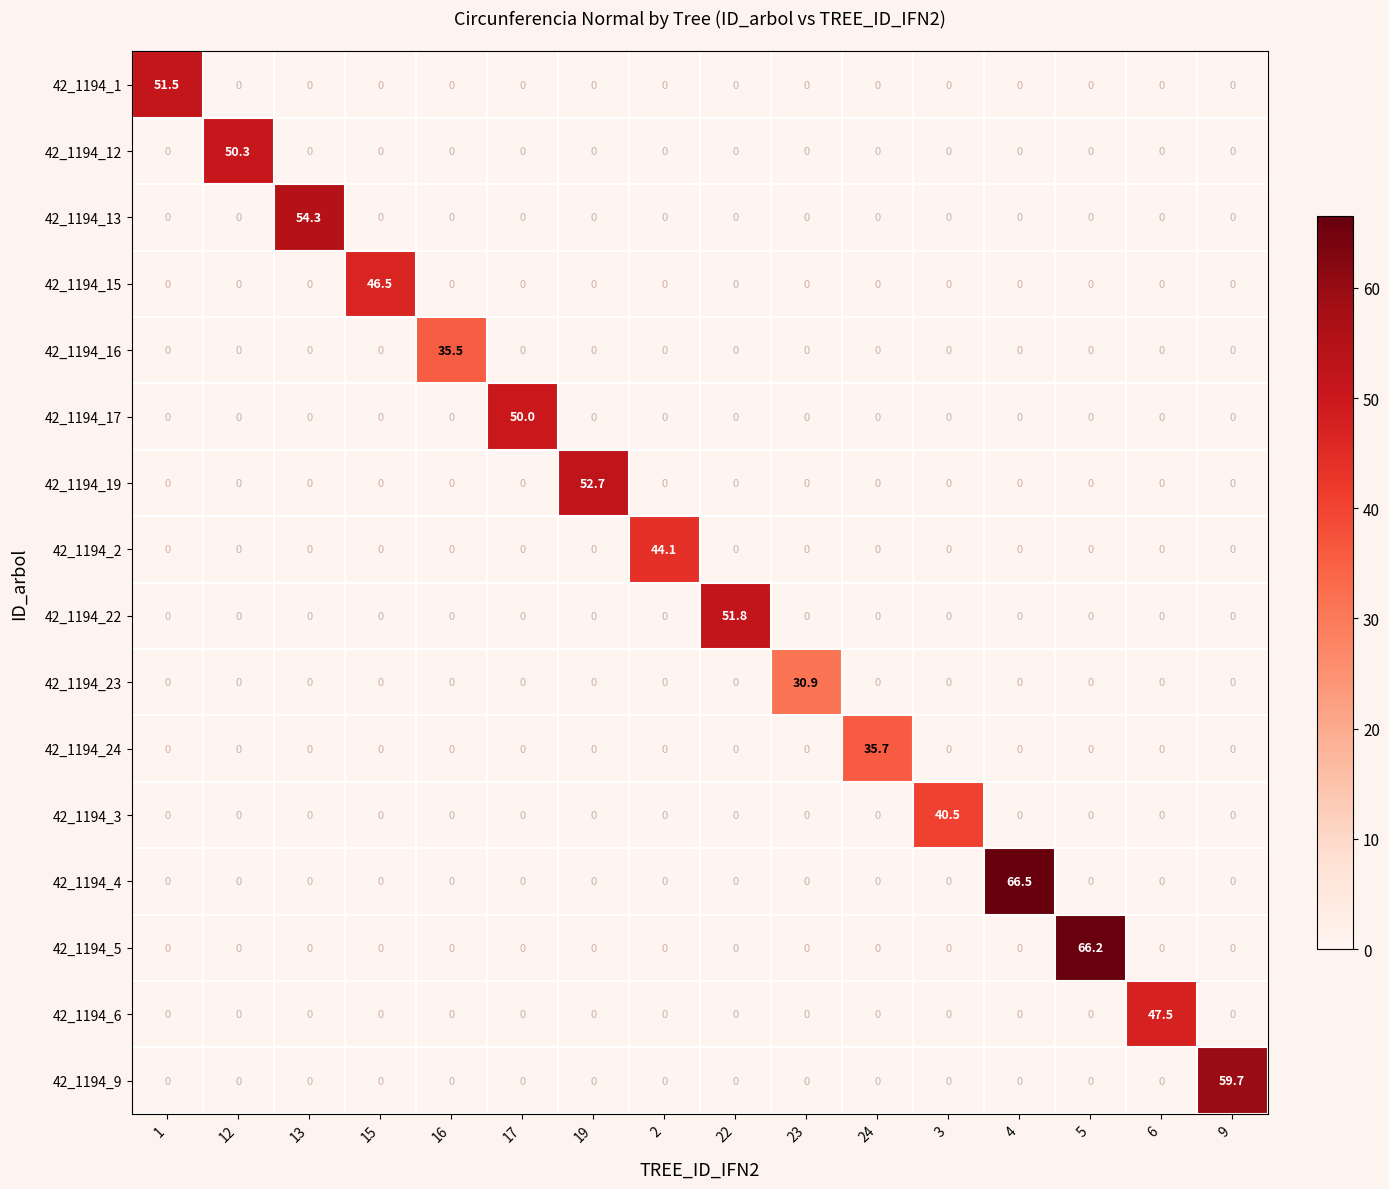

What is the difference between the 42_1194_15 values at 15 and 13?

46.5